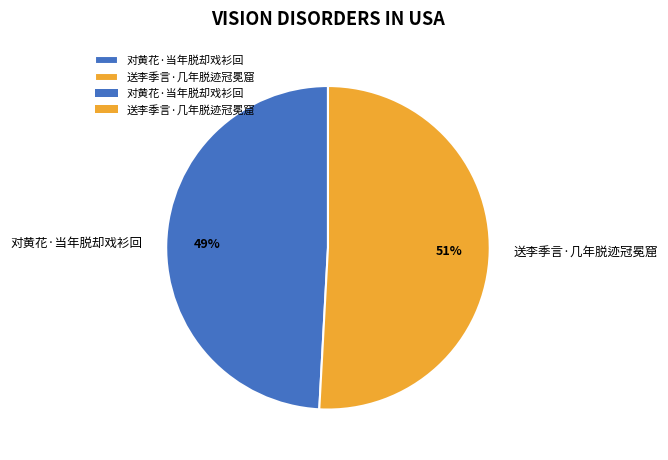

Approximately how many times larger is the value at 送李季言·几年脱迹冠冕窟 compared to 对黄花·当年脱却戏衫回?

1.0